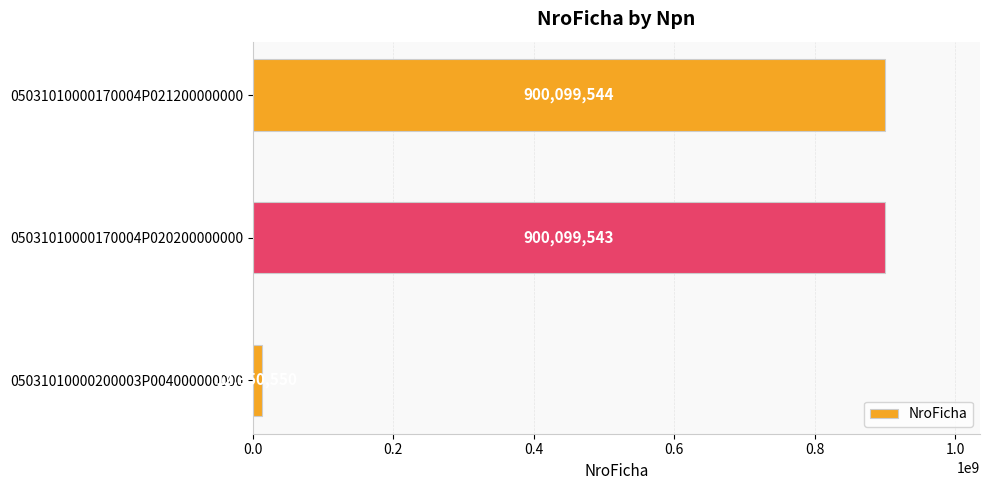

How many distinct data groups are displayed?

1